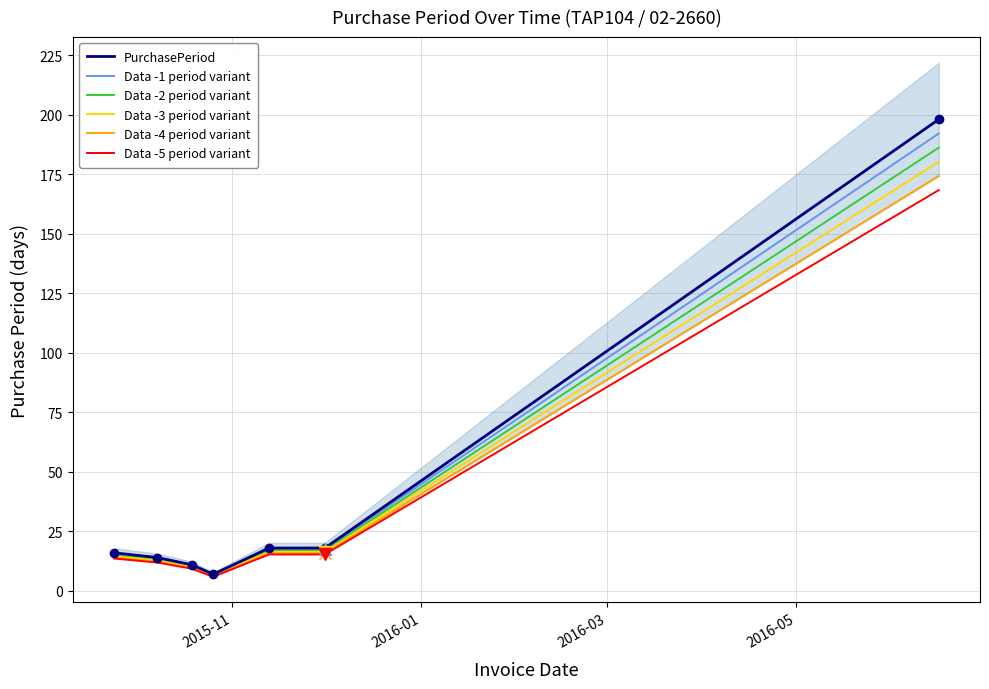

What is the value of the PurchasePeriod point at the 4th from the left?

7.0